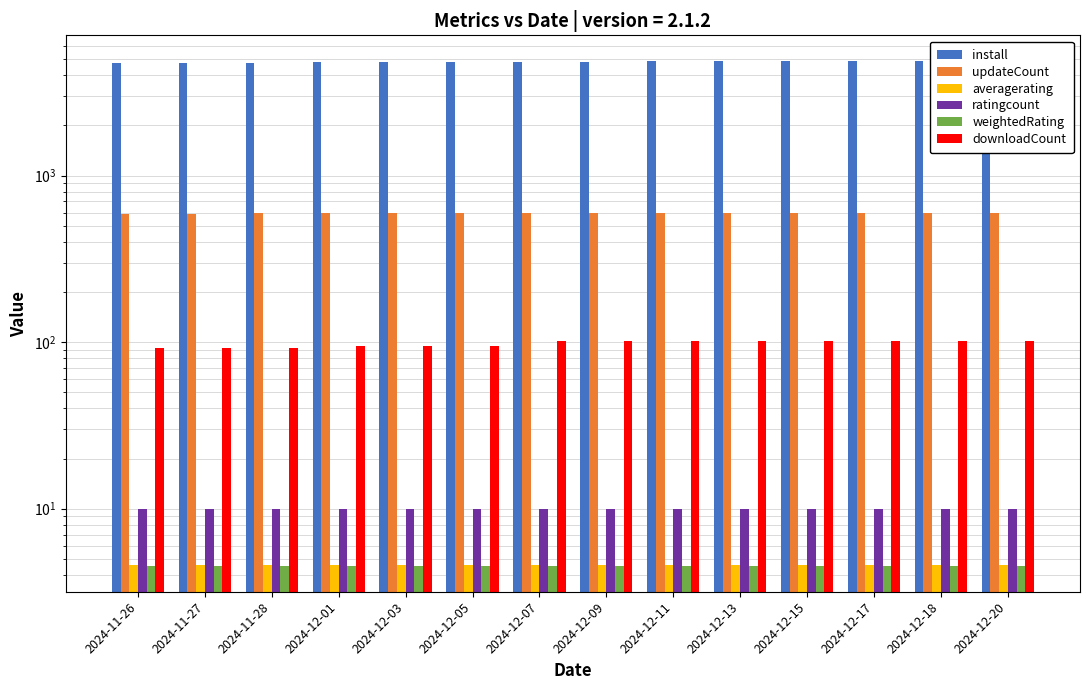

What is the greatest value displayed?

4902.0